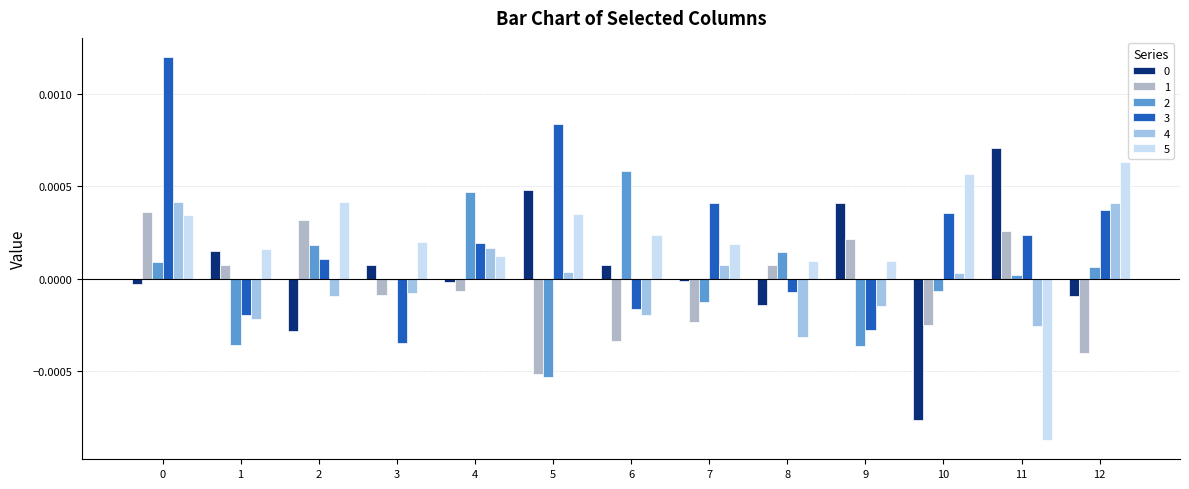

Which has a higher value, 1 or 10?

1